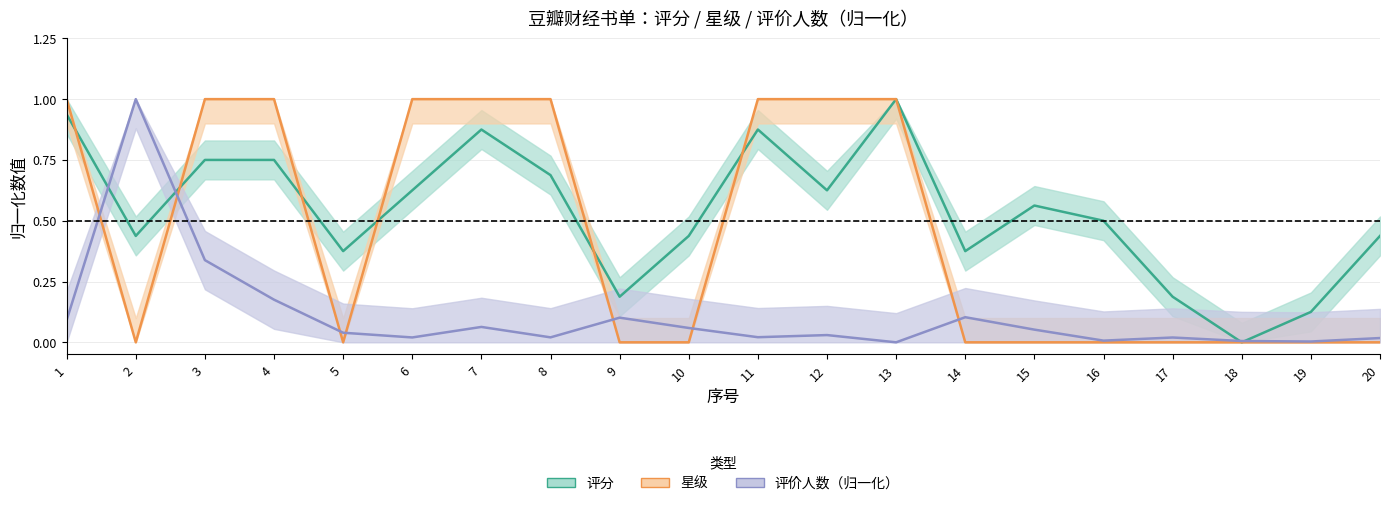

Is it true that 评分_mid equals 0.9 at 11?

True